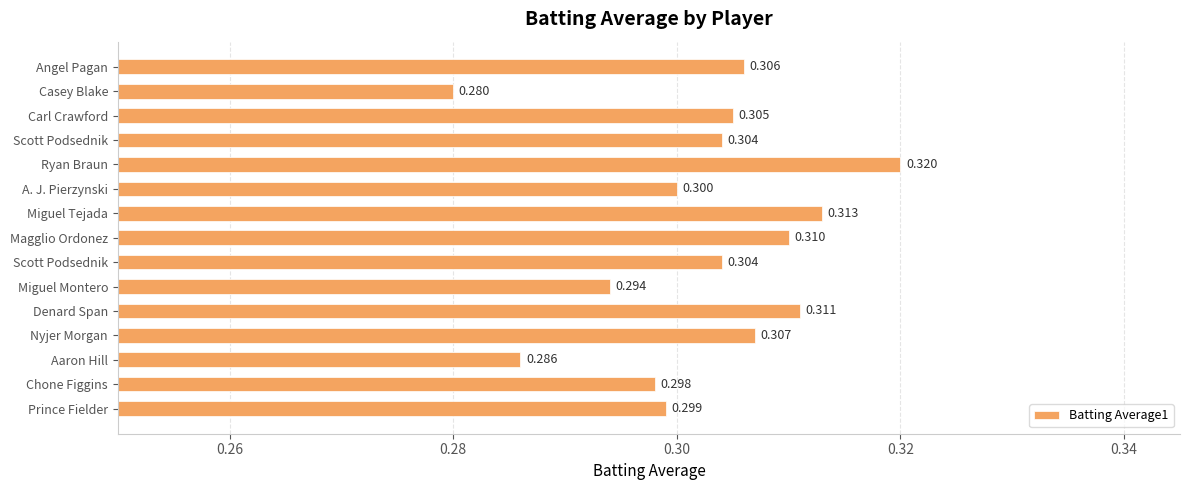

Are the bars horizontal?

Yes